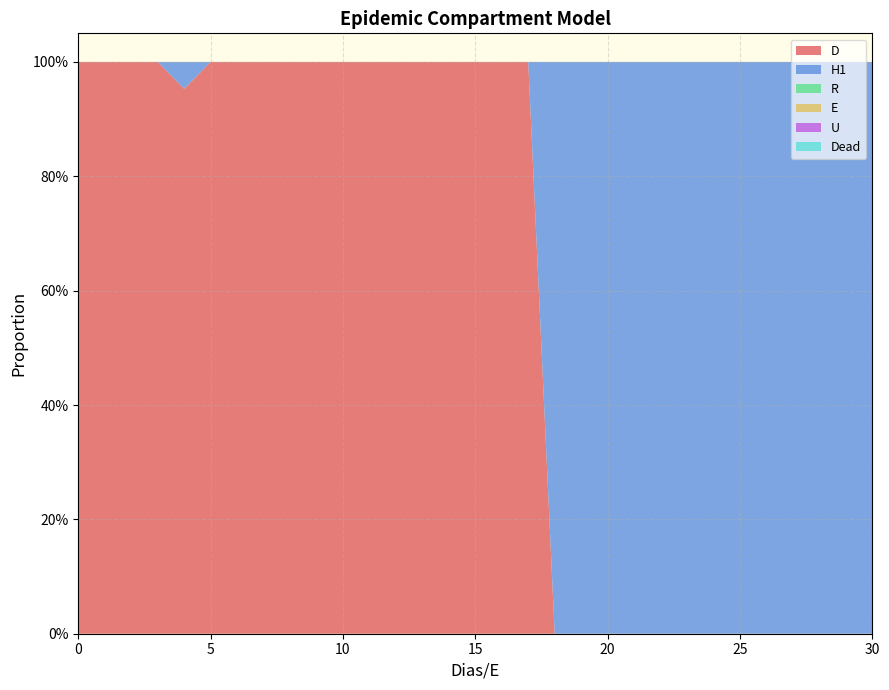

Reading right to left, list all the values displayed in this chart.

D: 30=0.0	29=0.0	28=0.0	27=0.0	26=0.0	25=0.0	24=0.0	23=0.0	22=0.0	21=0.0	20=0.0	19=0.0	18=0.0	17=1.0	16=1.0	15=1.0	14=1.0	13=1.0	12=1.0	11=1.0	10=1.0	9=1.0	8=1.0	7=1.0	6=1.0	5=1.0	4=1.0	3=1.0	2=1.0	1=1.0	0=1.0
H1: 30=1.0	29=1.0	28=1.0	27=1.0	26=1.0	25=1.0	24=1.0	23=1.0	22=1.0	21=1.0	20=1.0	19=1.0	18=1.0	17=0.0	16=0.0	15=0.0	14=0.0	13=0.0	12=0.0	11=0.0	10=0.0	9=0.0	8=0.0	7=0.0	6=0.0	5=0.0	4=0.0	3=0.0	2=0.0	1=0.0	0=0.0
R: 30=0.0	29=0.0	28=0.0	27=0.0	26=0.0	25=0.0	24=0.0	23=0.0	22=0.0	21=0.0	20=0.0	19=0.0	18=0.0	17=0.0	16=0.0	15=0.0	14=0.0	13=0.0	12=0.0	11=0.0	10=0.0	9=0.0	8=0.0	7=0.0	6=0.0	5=0.0	4=0.0	3=0.0	2=0.0	1=0.0	0=0.0
E: 30=0.0	29=0.0	28=0.0	27=0.0	26=0.0	25=0.0	24=0.0	23=0.0	22=0.0	21=0.0	20=0.0	19=0.0	18=0.0	17=0.0	16=0.0	15=0.0	14=0.0	13=0.0	12=0.0	11=0.0	10=0.0	9=0.0	8=0.0	7=0.0	6=0.0	5=0.0	4=0.0	3=0.0	2=0.0	1=0.0	0=0.0
U: 30=0.0	29=0.0	28=0.0	27=0.0	26=0.0	25=0.0	24=0.0	23=0.0	22=0.0	21=0.0	20=0.0	19=0.0	18=0.0	17=0.0	16=0.0	15=0.0	14=0.0	13=0.0	12=0.0	11=0.0	10=0.0	9=0.0	8=0.0	7=0.0	6=0.0	5=0.0	4=0.0	3=0.0	2=0.0	1=0.0	0=0.0
Dead: 30=0.0	29=0.0	28=0.0	27=0.0	26=0.0	25=0.0	24=0.0	23=0.0	22=0.0	21=0.0	20=0.0	19=0.0	18=0.0	17=0.0	16=0.0	15=0.0	14=0.0	13=0.0	12=0.0	11=0.0	10=0.0	9=0.0	8=0.0	7=0.0	6=0.0	5=0.0	4=0.0	3=0.0	2=0.0	1=0.0	0=0.0